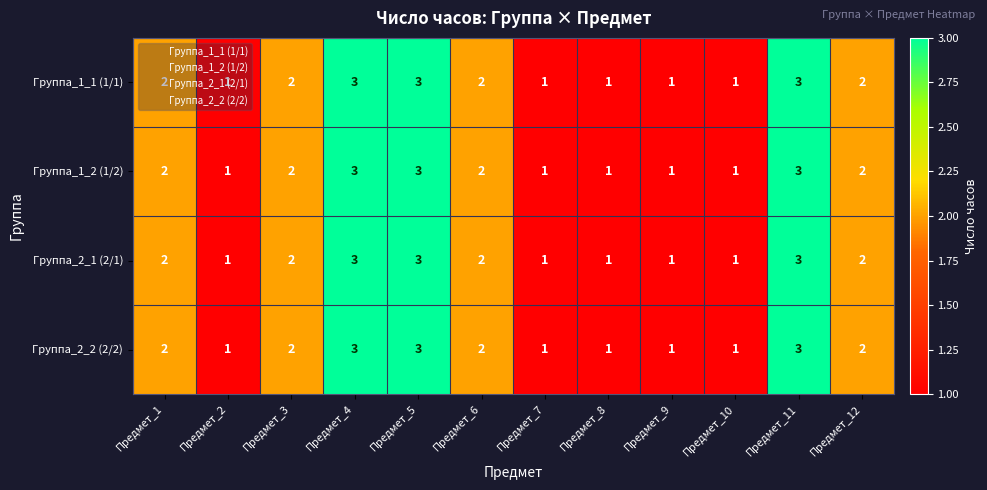

Count the Группа_2_2 (2/2) values in the range 1 to 3.

12